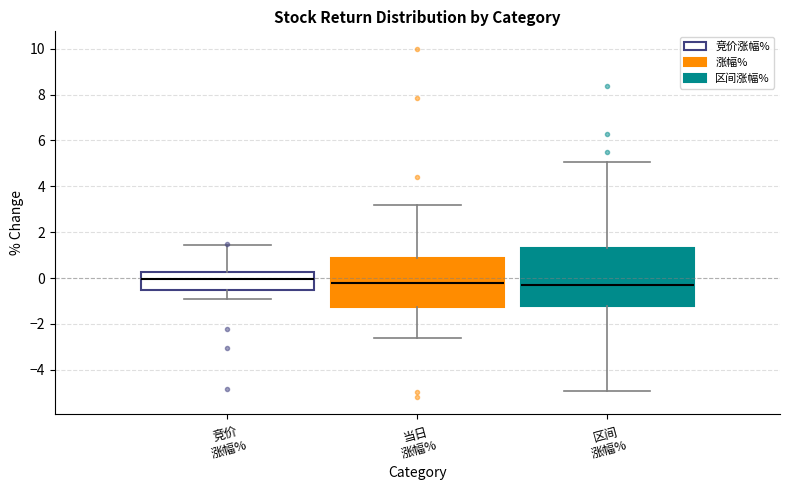

Which box is the tallest, from its lower edge to its upper edge?

区间 涨幅%